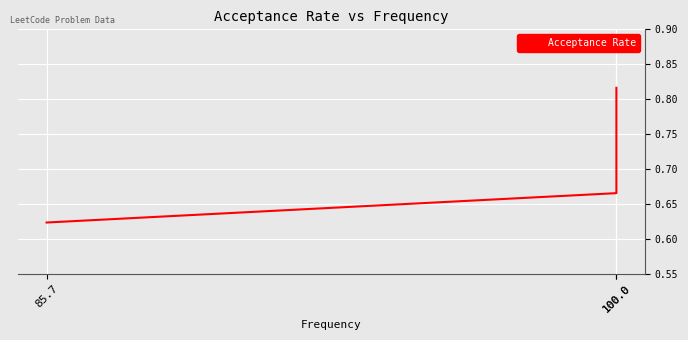

What is the label of the 3rd point from the left?

85.7